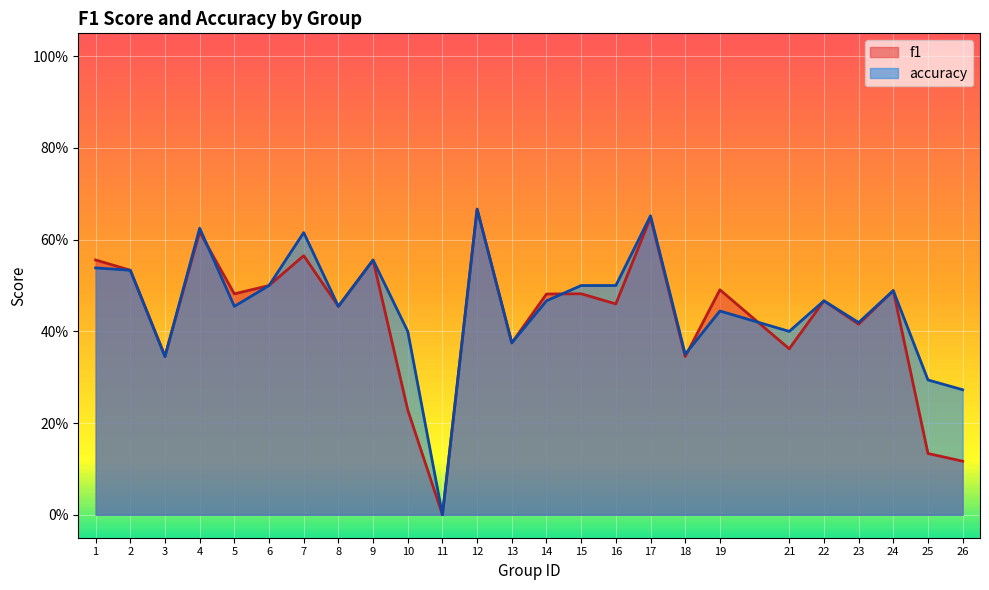

Where is f1 nearest to the value 0?

11